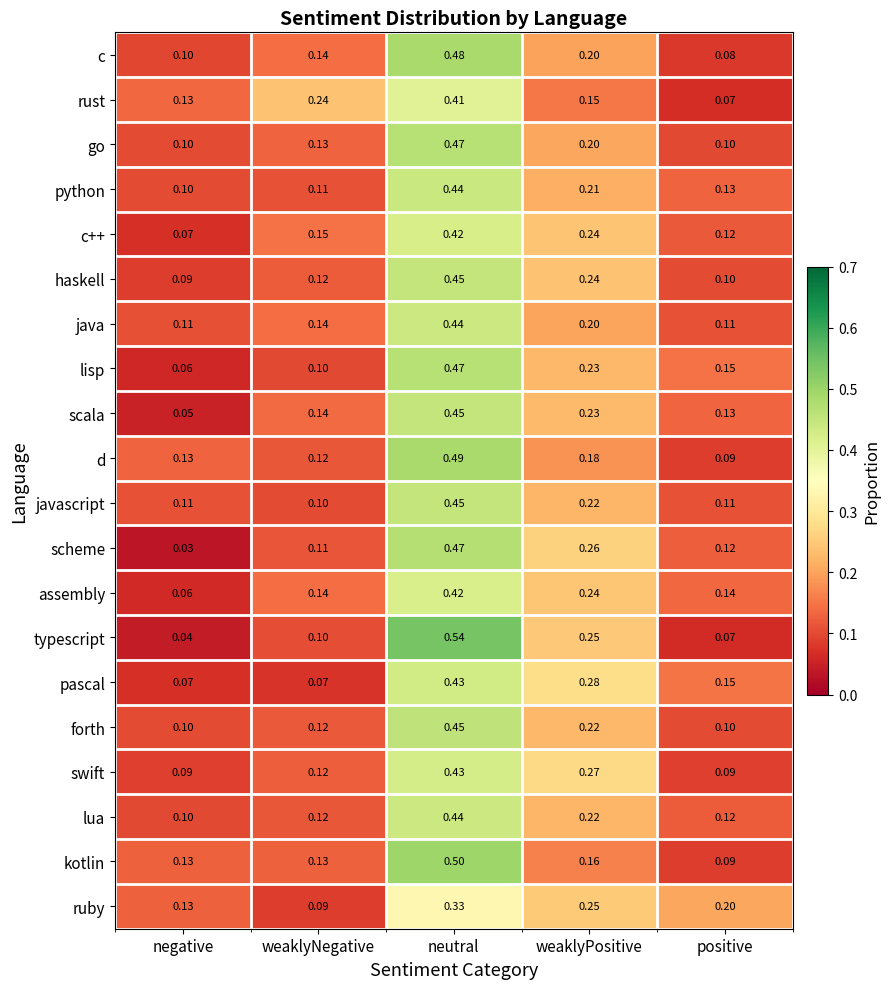

How many series are shown in this chart?

20